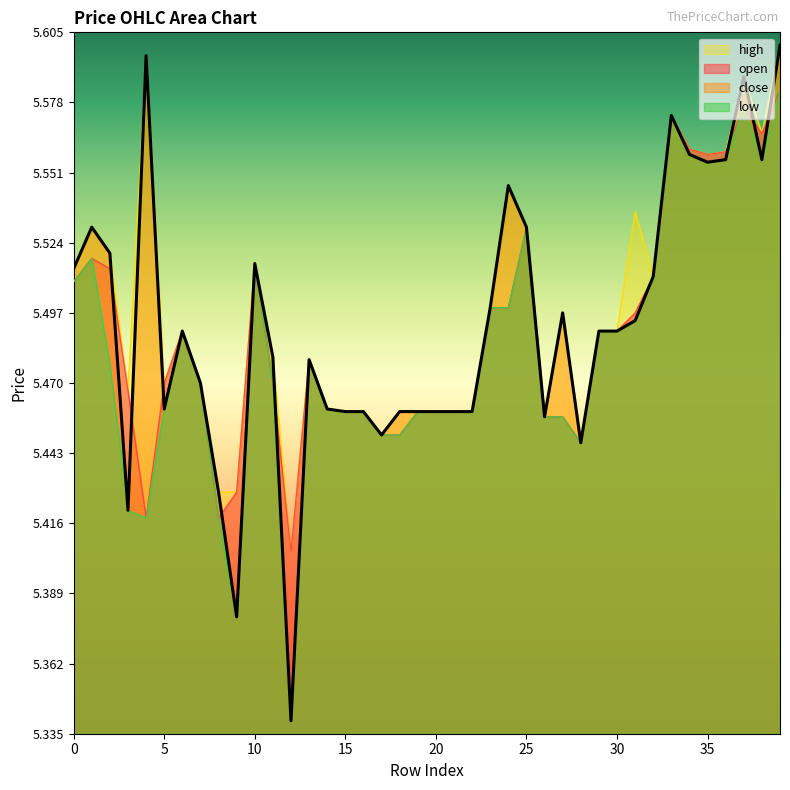

What is the difference between the high values at 20 and 10?

0.1